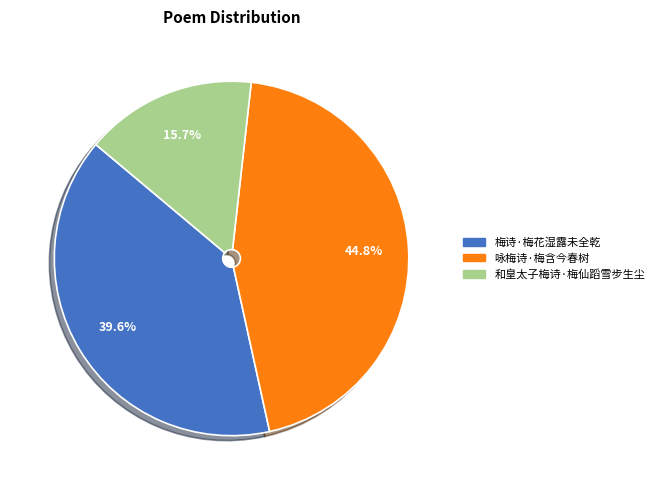

Does any single category account for the majority?

No